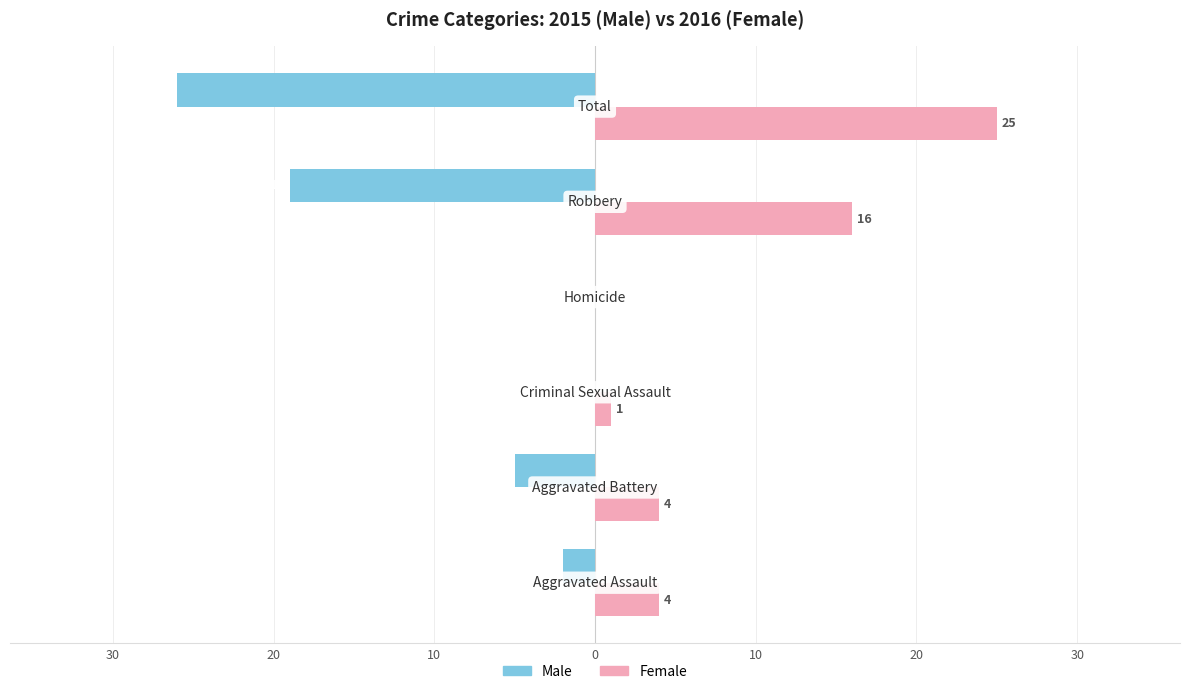

What are all the series names shown in the legend?

Male, Female